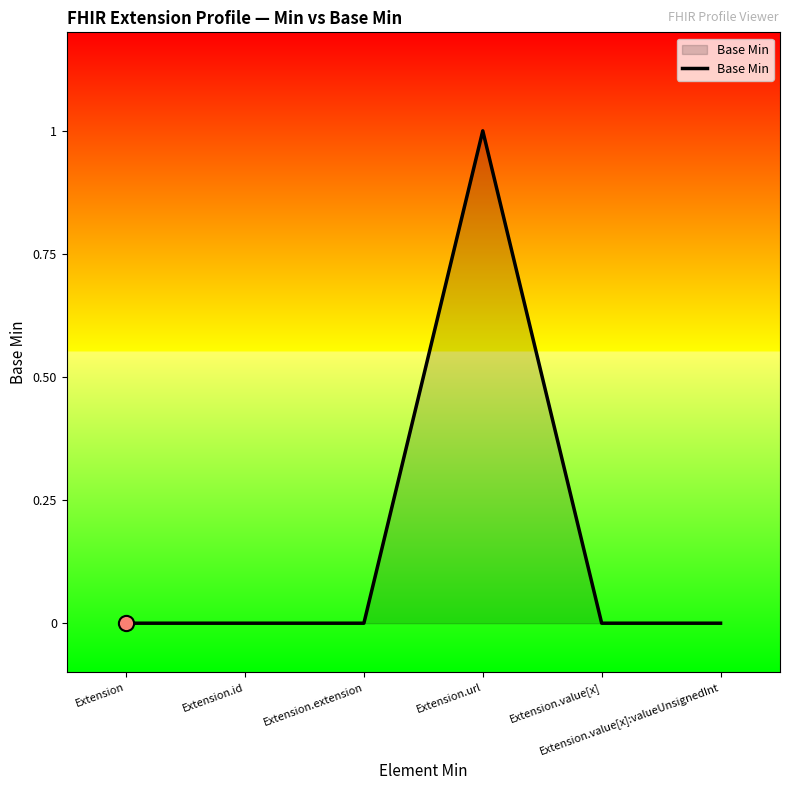

What is the change in value from Extension.id to Extension.url?

+1